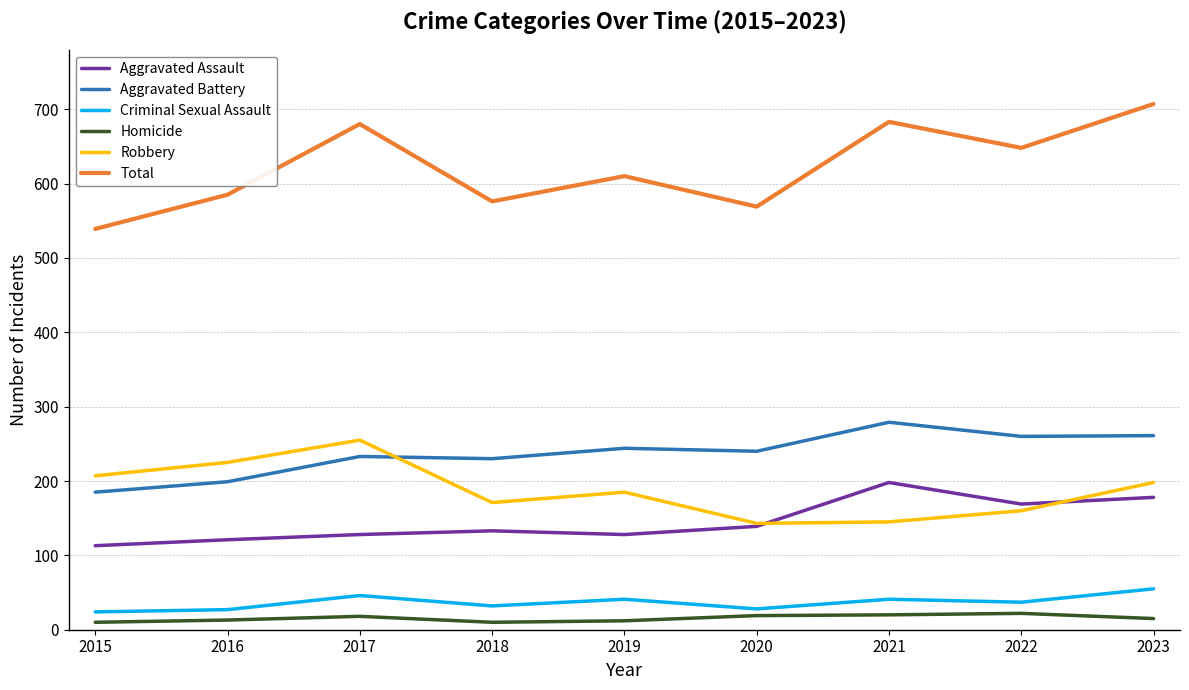

Which series has the largest total across all categories?

Total